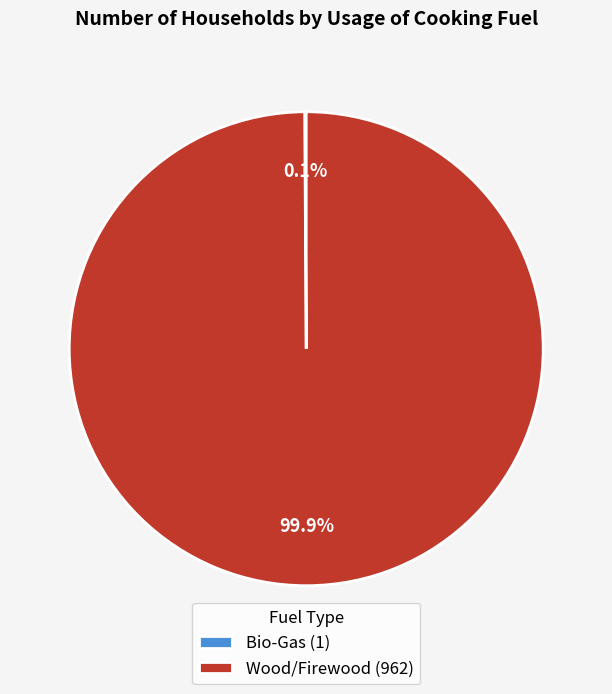

The Wood/Firewood slice represents 100% of the pie. True or false?

True